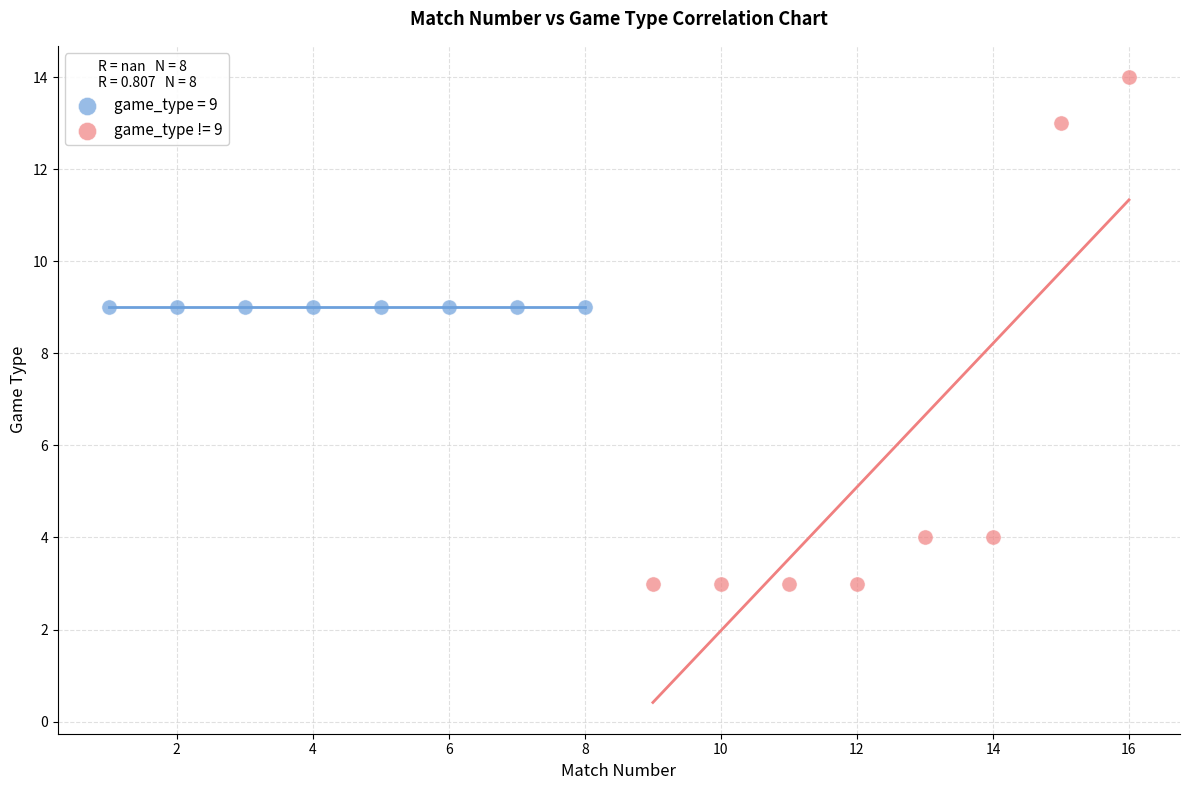

Which series reaches the minimum Y coordinate?

game_type != 9